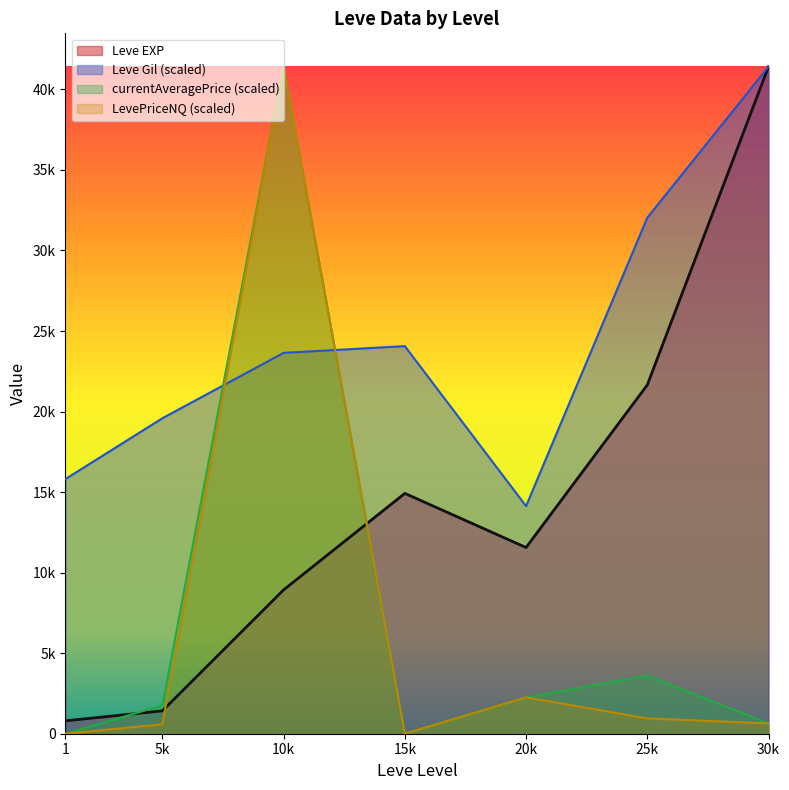

How many values in the Leve EXP series exceed 11560?

3